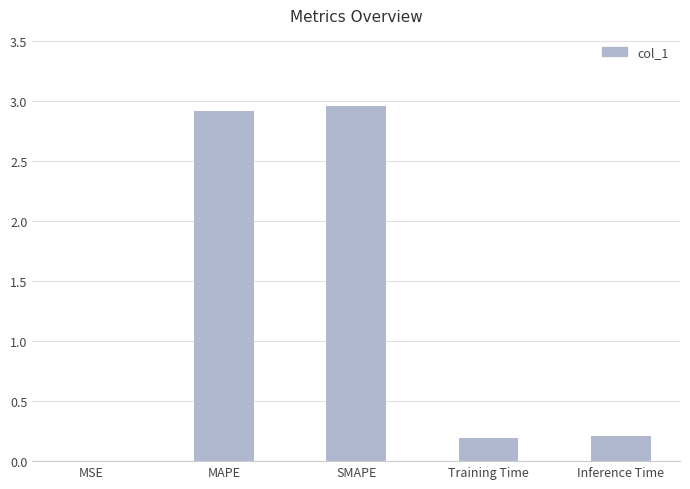

True or false: the data shows 0.0 at MSE.

True